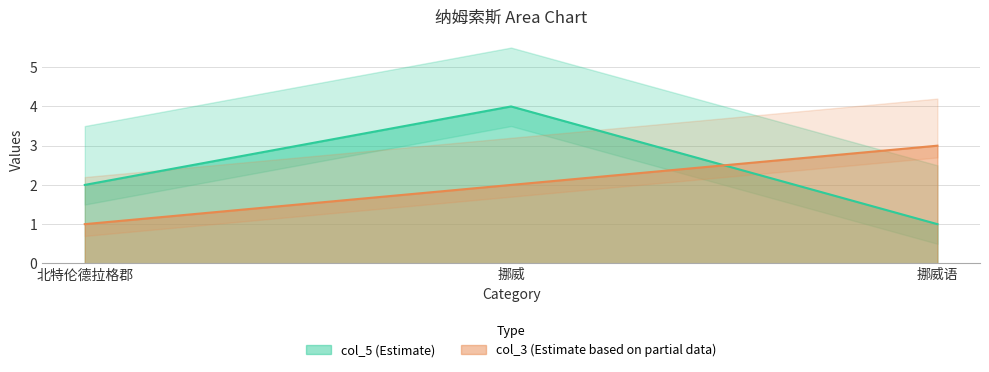

What is the value of the col_3_values point at the 2nd from the left?

2